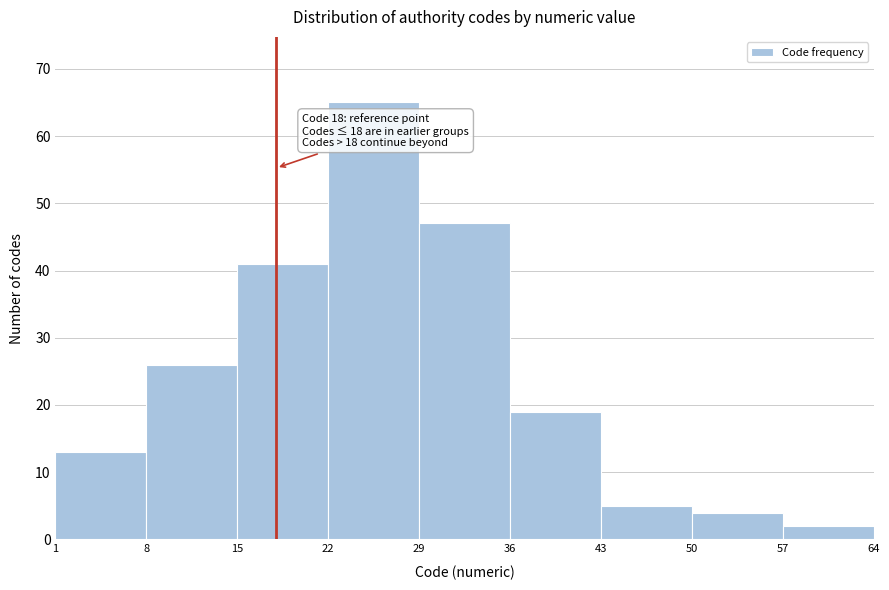

Which range on the x-axis has the tallest bar?

22 to 29